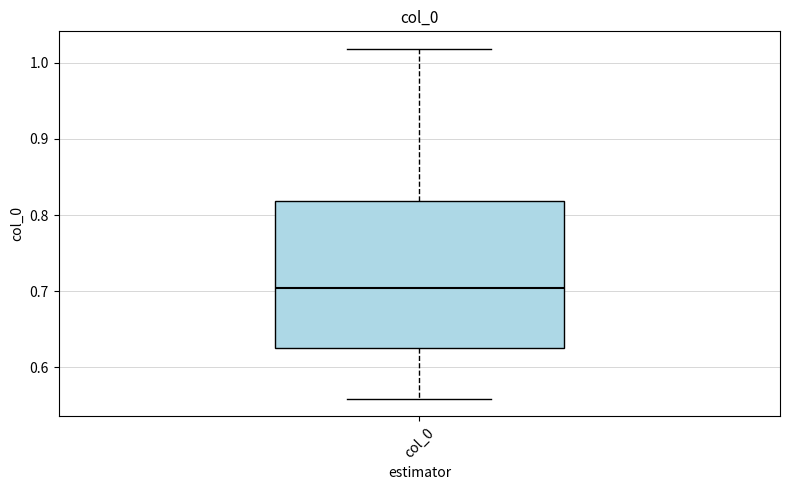

Transcribe this box plot: give where the median line is, the range the box spans, and where the two whiskers end, as read against the y-axis. The values are not printed on the chart, so give them approximately, as read against the axis.

median 0.70, box 0.63 to 0.82, whiskers 0.56 to 1.02